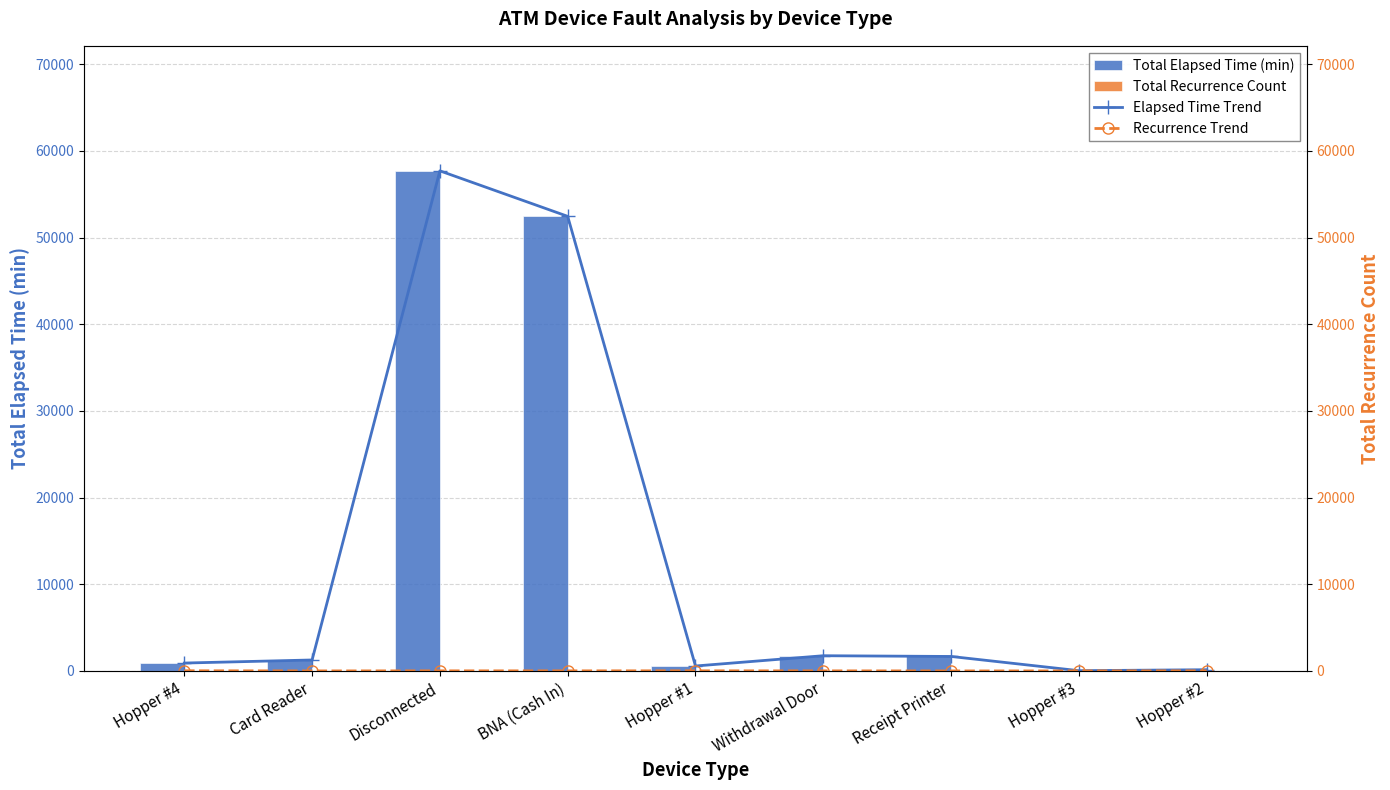

Reading left to right, what are all the values shown in this chart?

Total Elapsed Time (min): Hopper #4=910	Card Reader=1265	Disconnected=57700	BNA (Cash In)=52452	Hopper #1=570	Withdrawal Door=1755	Receipt Printer=1670	Hopper #3=30	Hopper #2=140
Total Recurrence Count: Hopper #4=21	Card Reader=2	Disconnected=11	BNA (Cash In)=10	Hopper #1=14	Withdrawal Door=9	Receipt Printer=1	Hopper #3=2	Hopper #2=8
Elapsed Time Trend: Hopper #4=910	Card Reader=1265	Disconnected=57700	BNA (Cash In)=52452	Hopper #1=570	Withdrawal Door=1755	Receipt Printer=1670	Hopper #3=30	Hopper #2=140
Recurrence Trend: Hopper #4=21	Card Reader=2	Disconnected=11	BNA (Cash In)=10	Hopper #1=14	Withdrawal Door=9	Receipt Printer=1	Hopper #3=2	Hopper #2=8